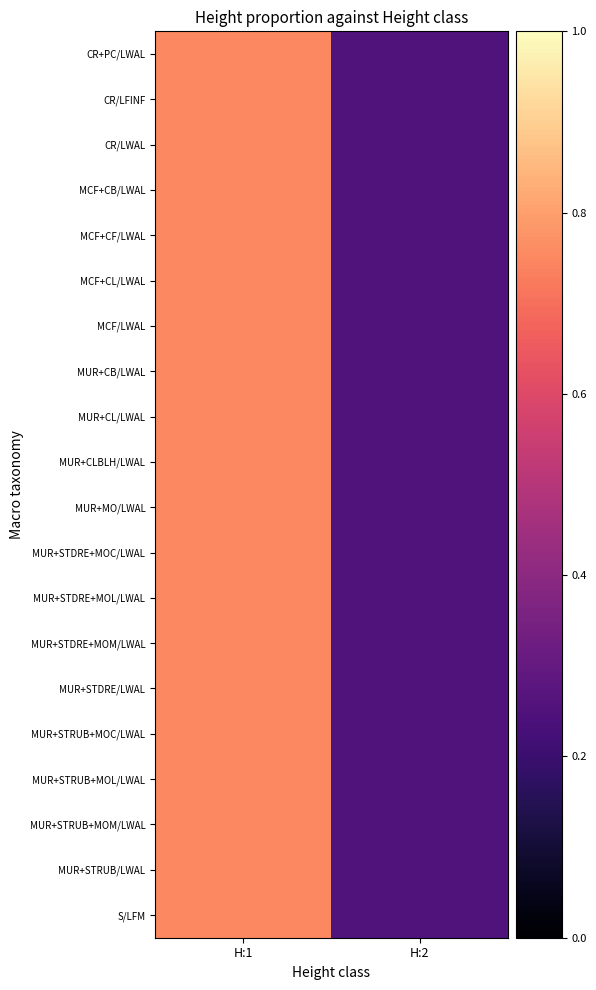

Between H:1 and H:2, which series saw the biggest shift?

CR+PC/LWAL